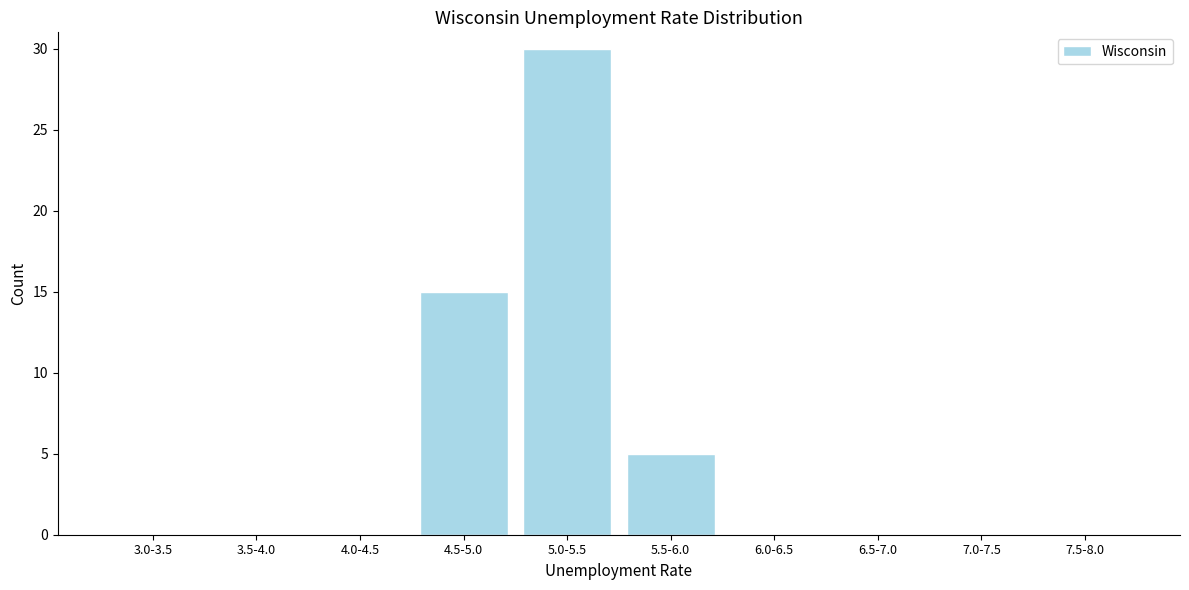

Reading right to left, list all the values displayed in this chart.

7.5-8.0=0	7.0-7.5=0	6.5-7.0=0	6.0-6.5=0	5.5-6.0=5	5.0-5.5=30	4.5-5.0=15	4.0-4.5=0	3.5-4.0=0	3.0-3.5=0